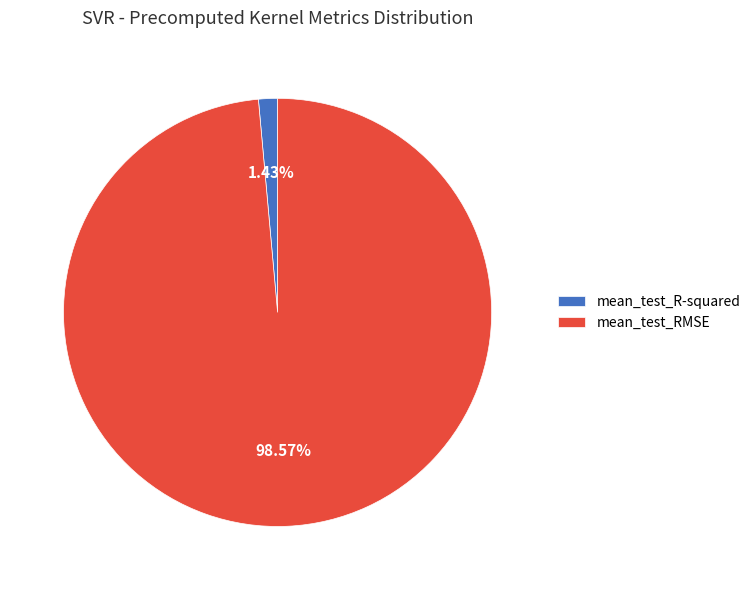

What percentage is the mean_test_RMSE slice, to the nearest percent?

99%